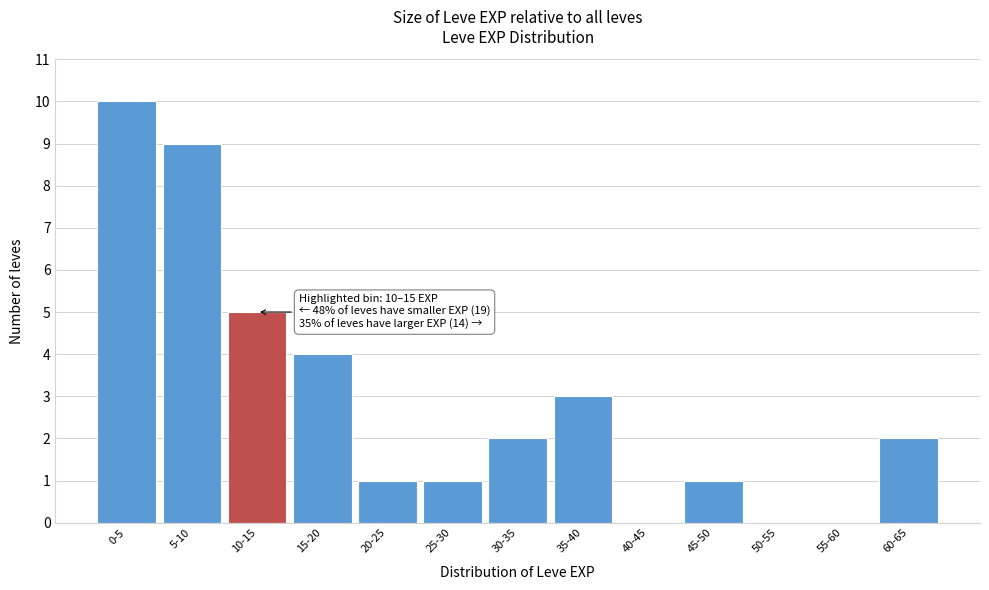

Reading left to right, extract all data points from this chart.

0-5=10	5-10=9	10-15=5	15-20=4	20-25=1	25-30=1	30-35=2	35-40=3	40-45=0	45-50=1	50-55=0	55-60=0	60-65=2